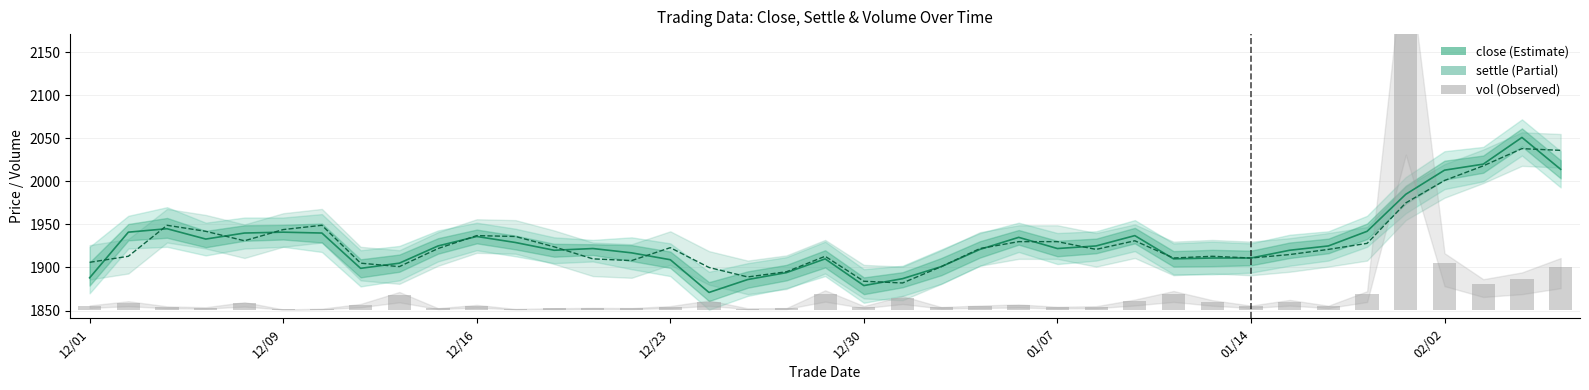

Which series changed the most between 12/30 and 37?

close